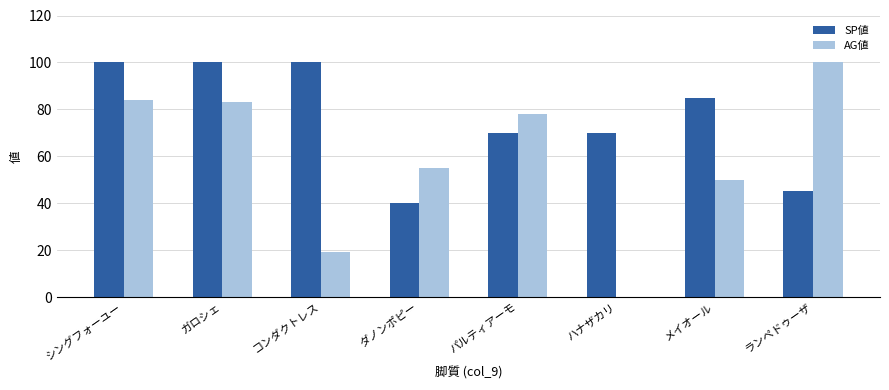

The SP値 series shows 40 at ダノンポピー. True or false?

True